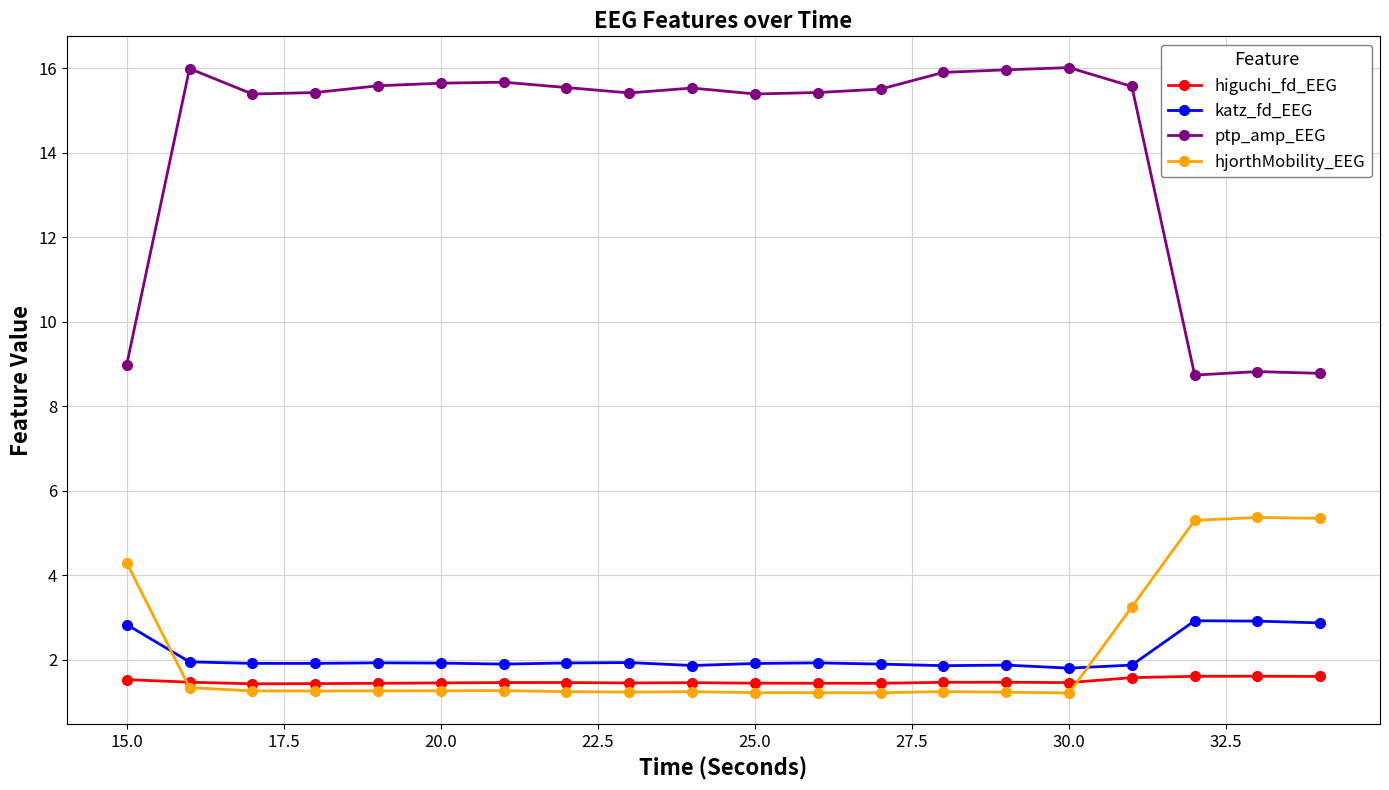

What is the average value of the ptp_amp_EEG series?

14.3